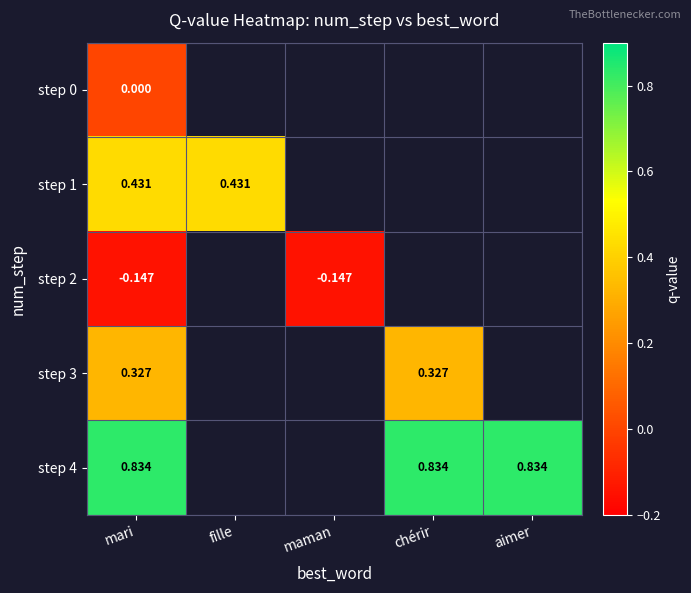

At which category is the sum across all series the highest?

mari